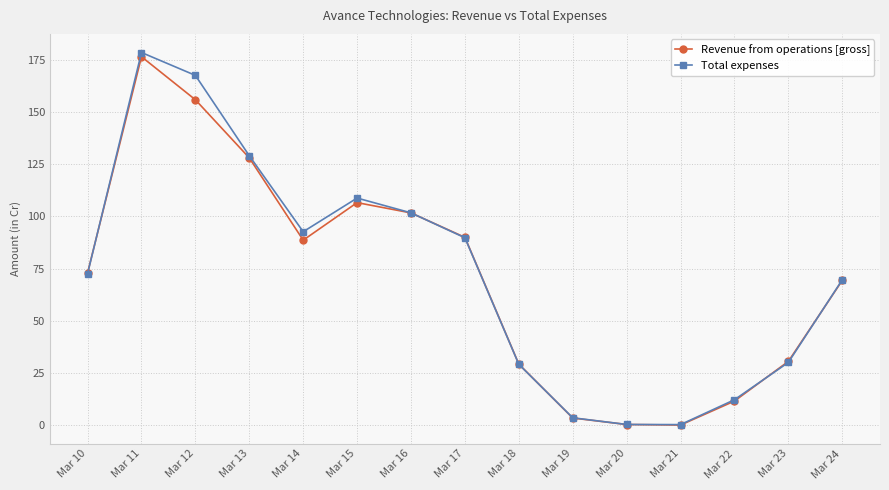

What is the difference between the second highest and second lowest values in the Total expenses series?

167.2